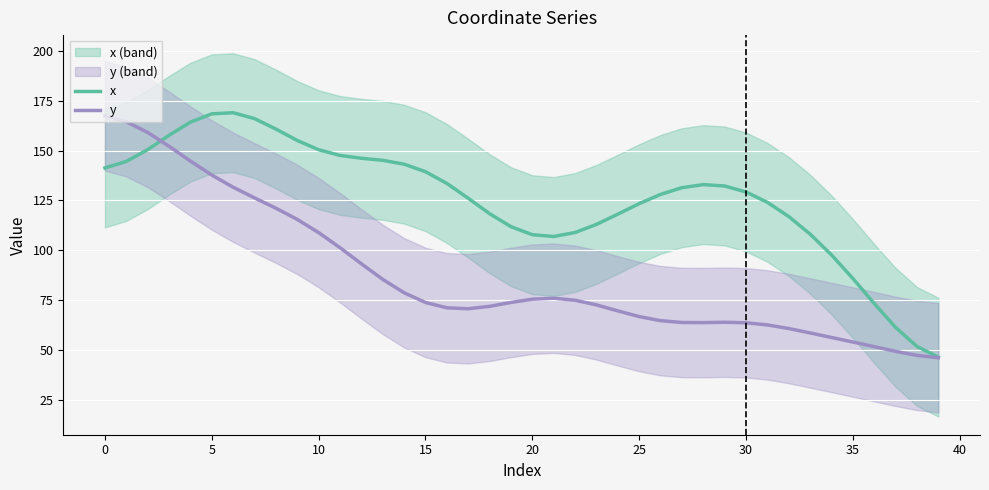

What is the average value of the x series?

125.9